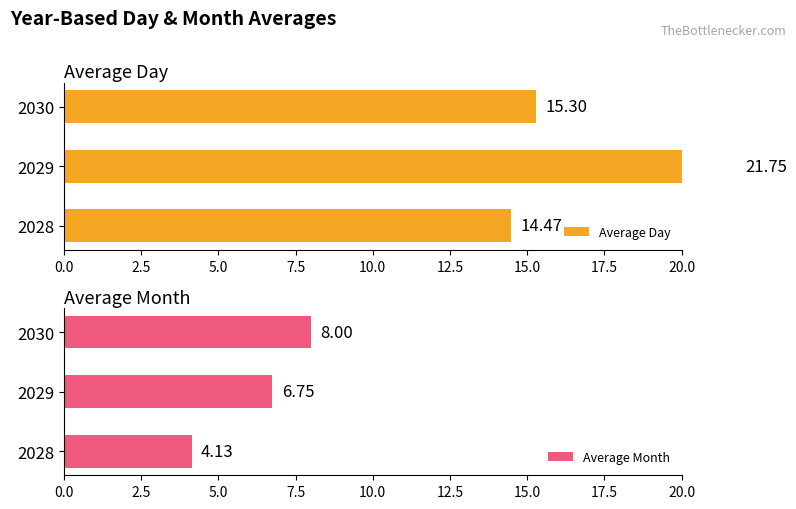

What is the difference between the Average Month values at 2029 and 2028?

2.6